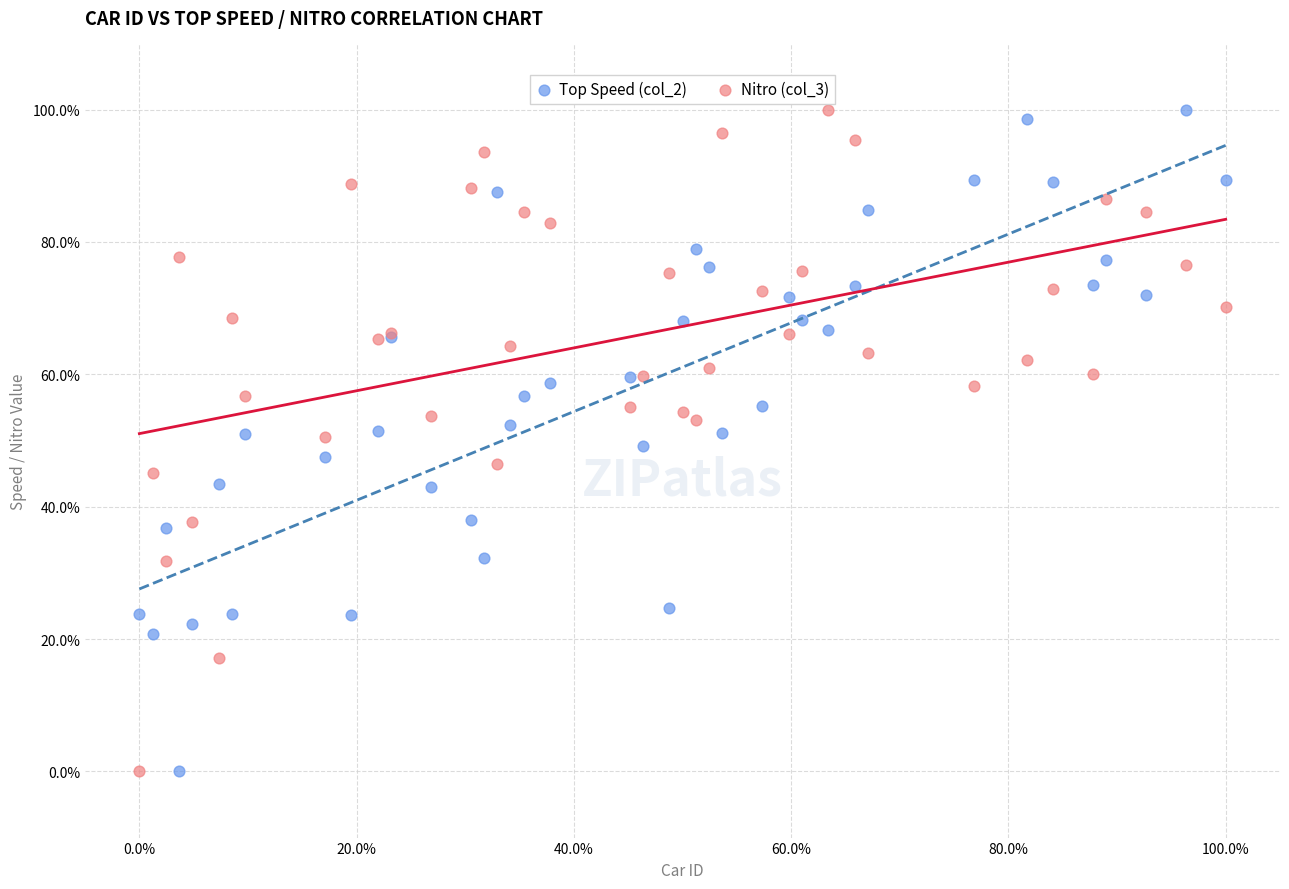

What is the X range (max minus min) for the scatter plot?

100.0